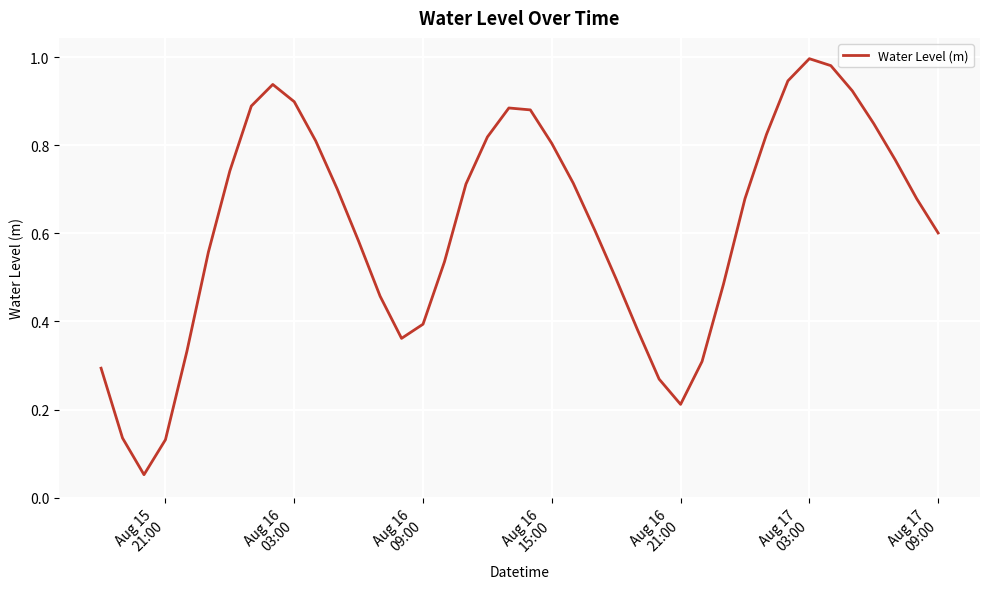

Does the chart have visible grid lines?

Yes